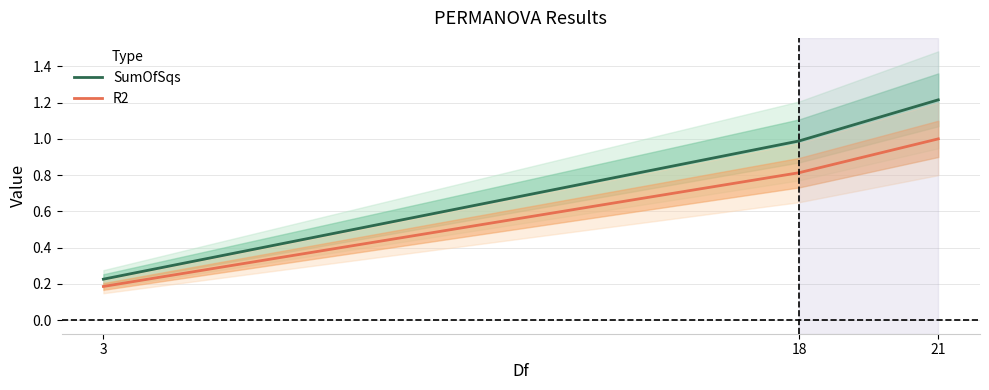

List the series in order of their peak value, lowest first.

R2, SumOfSqs